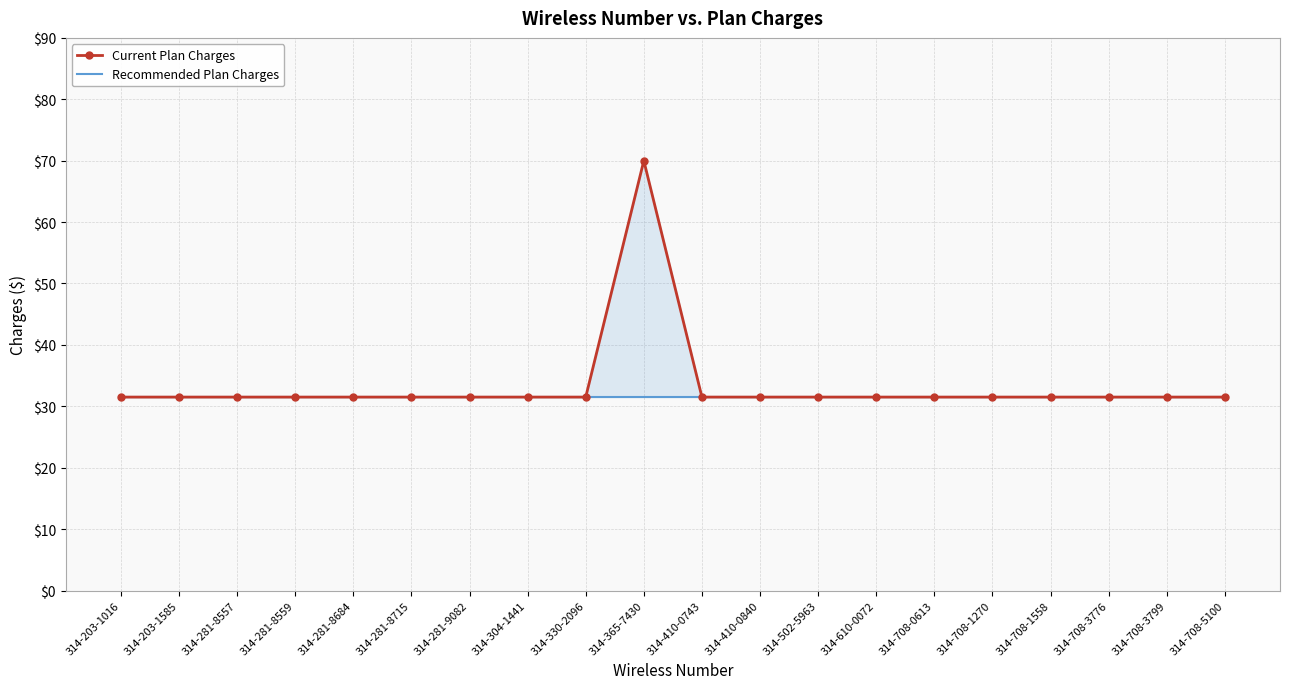

How many lines are shown in the chart?

2